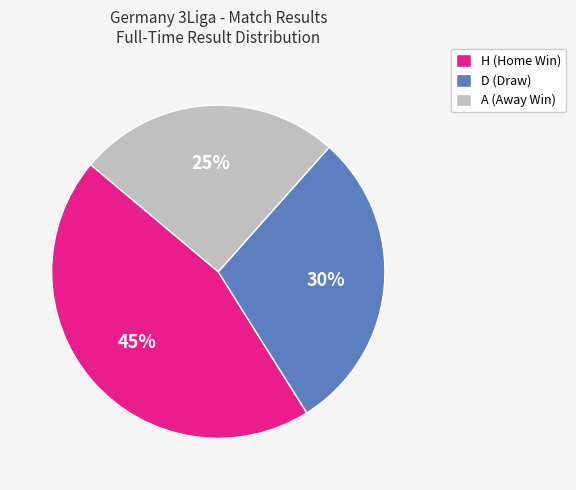

Do D and A together represent more than half of the pie?

Yes